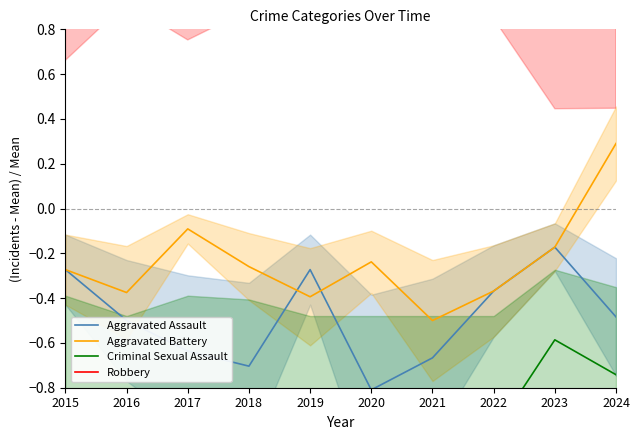

Count the number of data series in this chart.

4